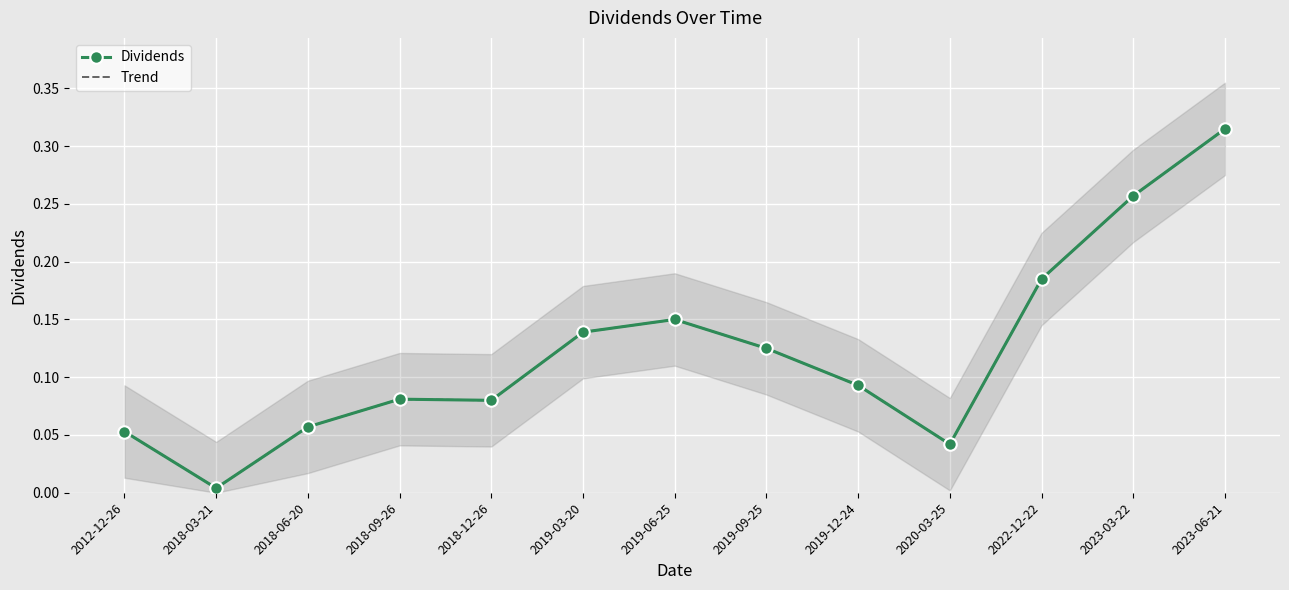

What is the label of the 7th point from the left?

2019-06-25